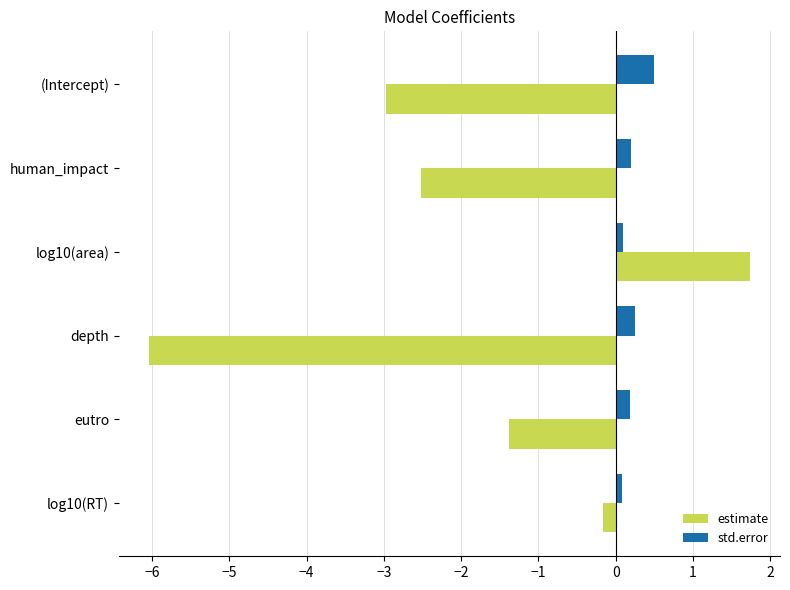

True or false: std.error has a value of 0.2 at human_impact.

True